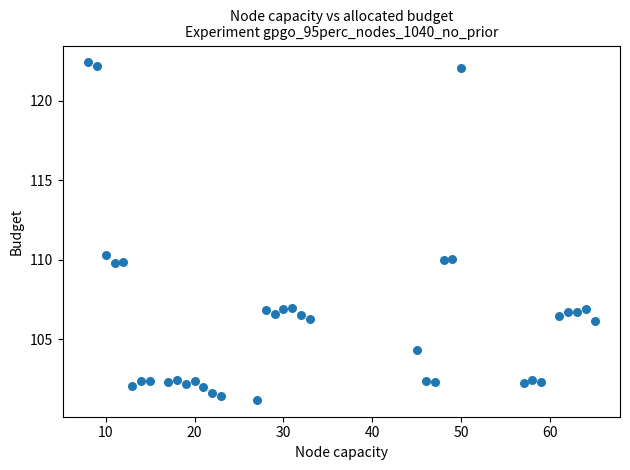

What is the range of Y values (max minus min)?

21.2